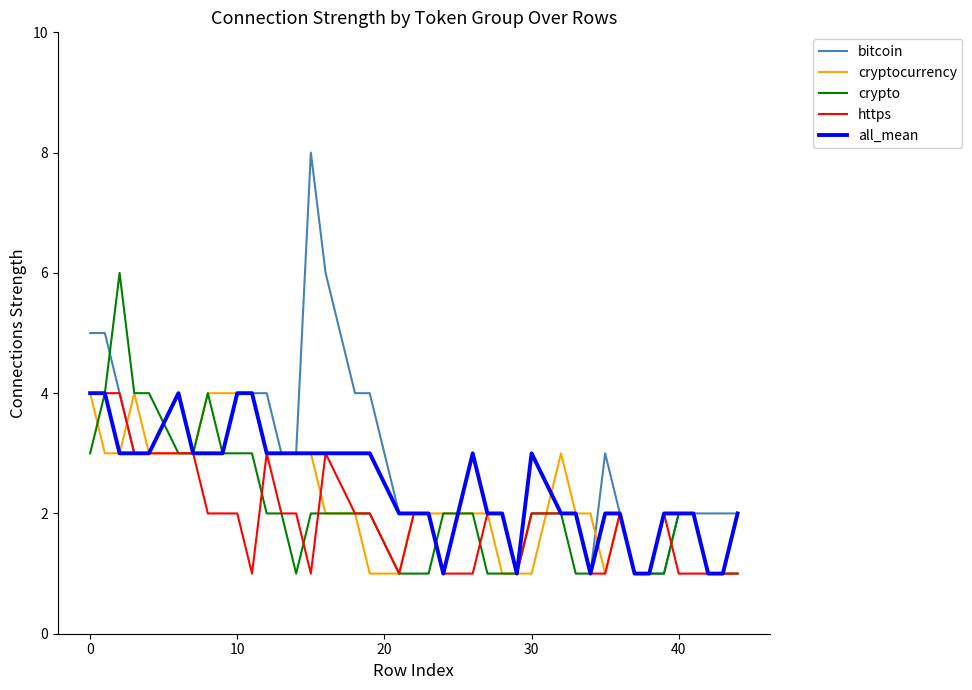

What is the maximum value shown in the chart?

8